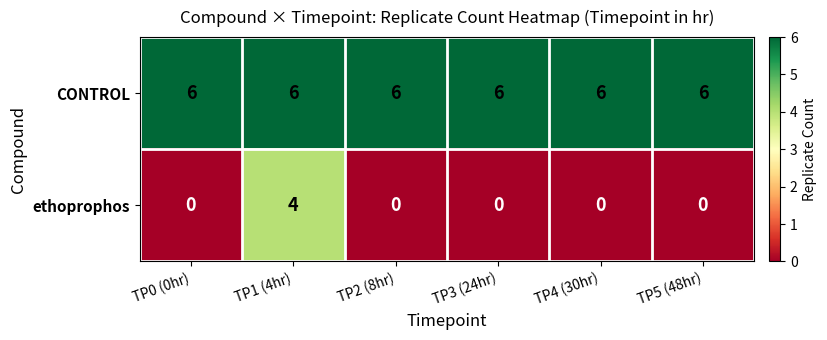

What is the sum of all ethoprophos values?

4